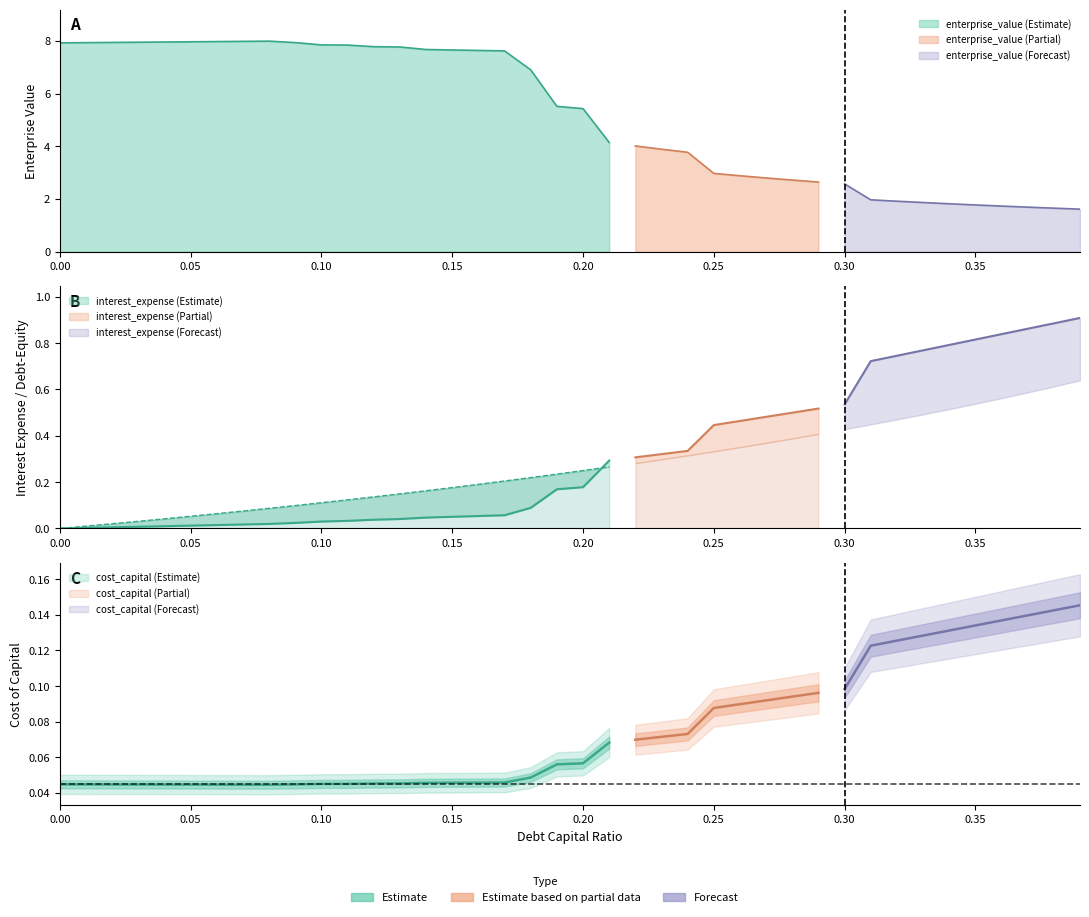

What is the difference between the maximum and minimum values in the debt_equity series?

0.6